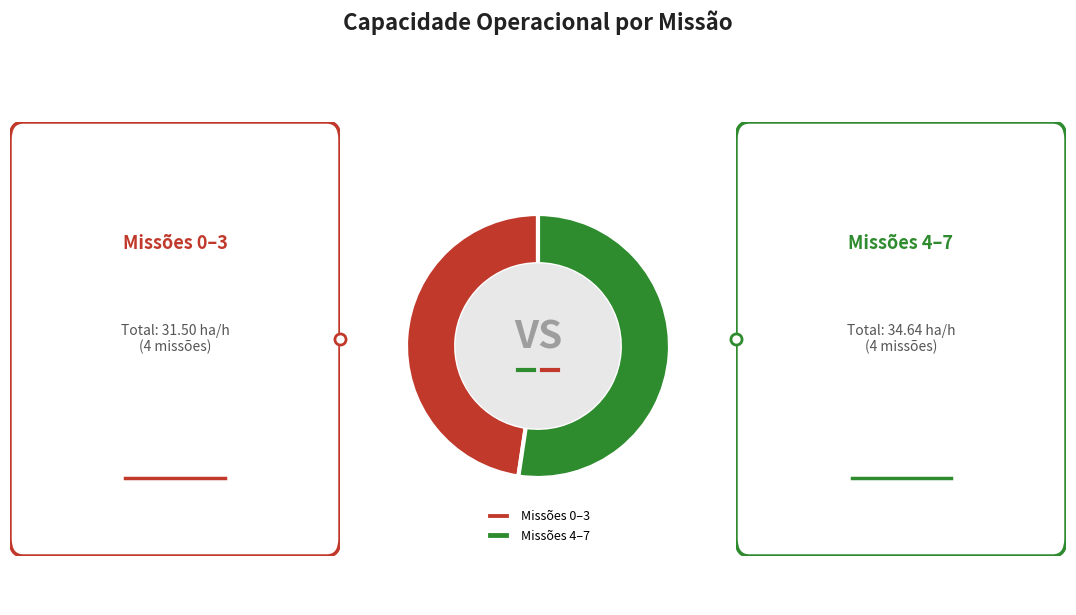

Is the sum of Missões 0–3 and Missões 4–7 greater than half?

Yes